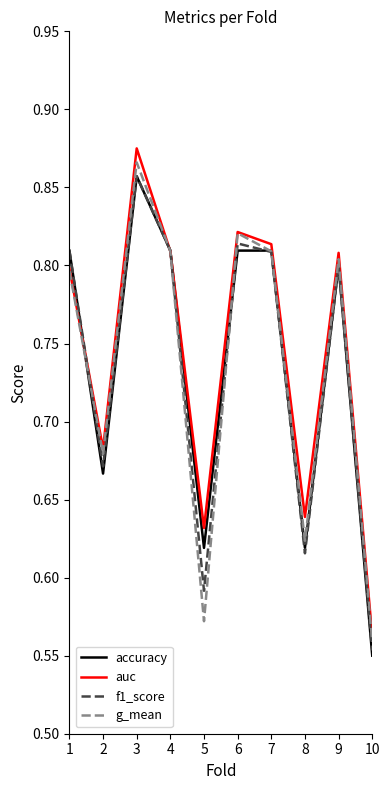

Count the number of categories in the chart.

10